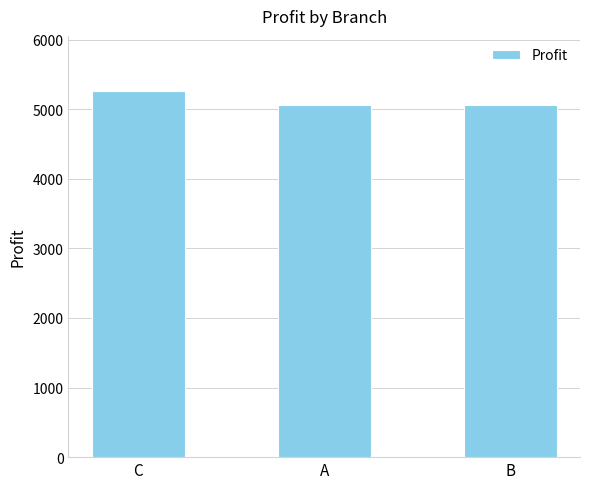

What is the ratio of the value at C to the value at A?

1.0